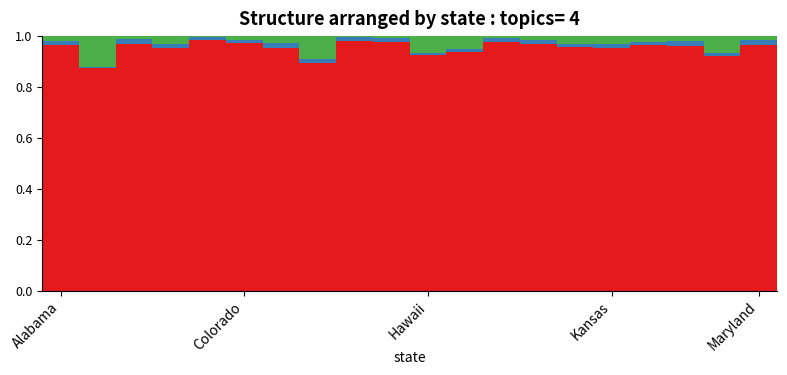

Are the bars grouped side by side (vs. stacked)?

No